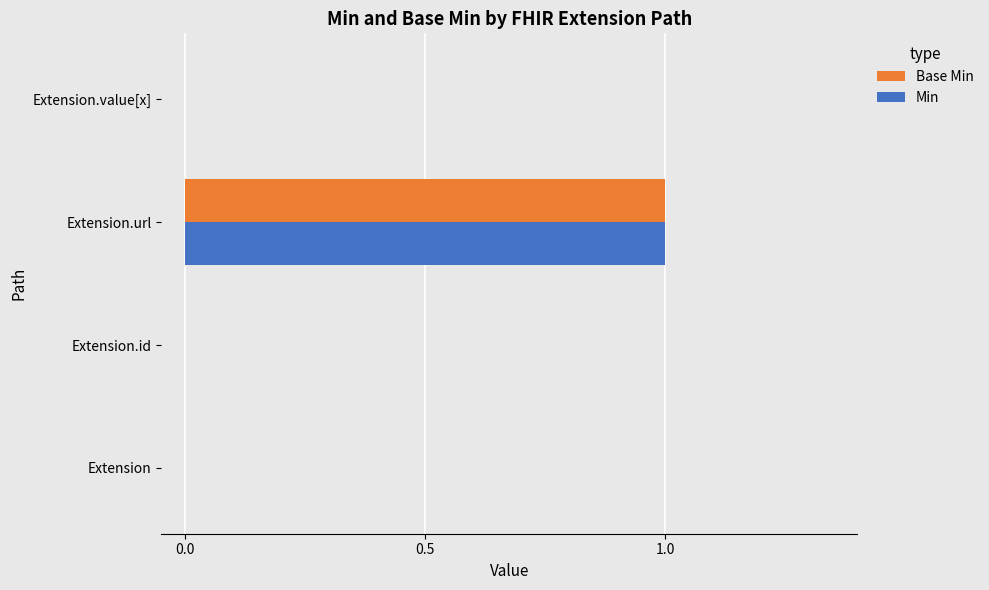

At which category is the sum across all series the highest?

Extension.url